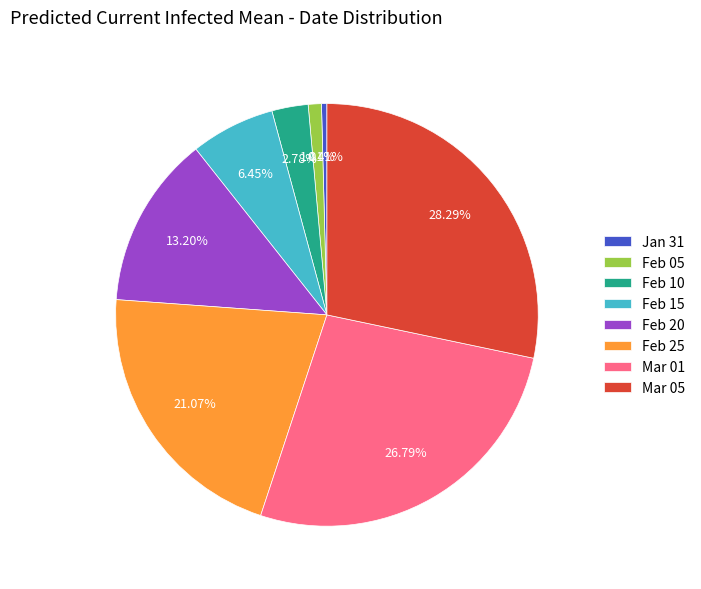

Approximately how many times larger is the value at Feb 25 compared to Mar 05?

0.7